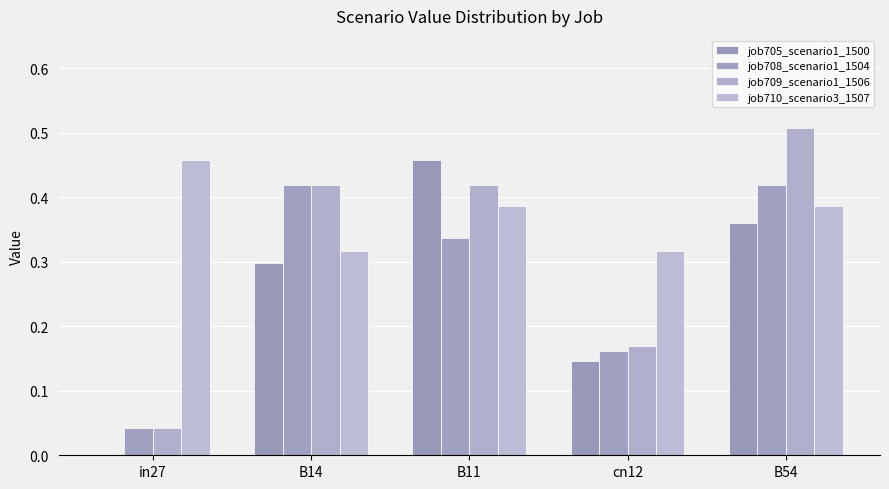

Which category has the highest value in the job710_scenario3_1507 series?

in27